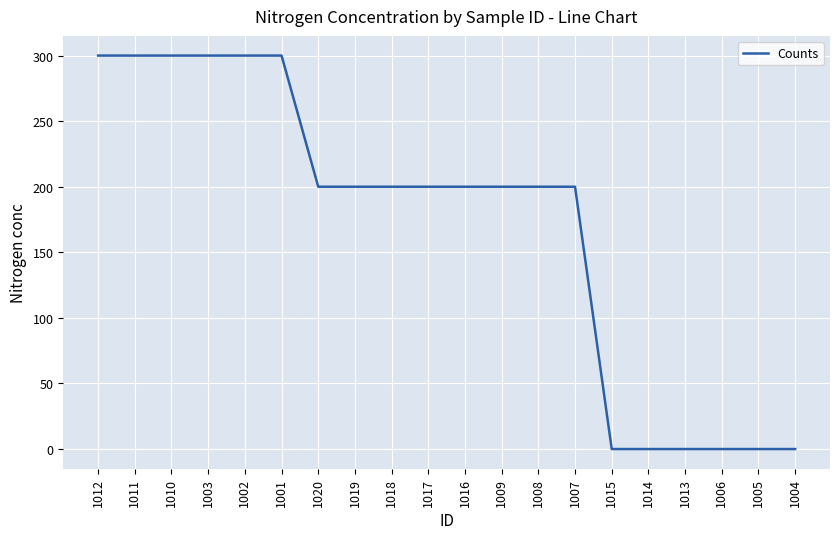

What is the change in value from 1018 to 1005?

-200